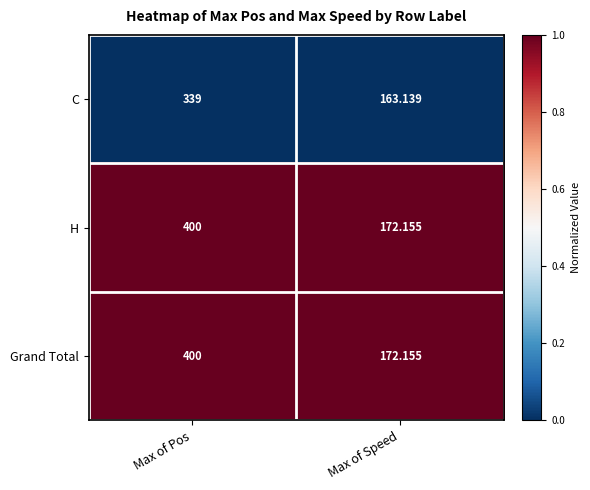

At which category is the sum across all series the highest?

Max of Pos